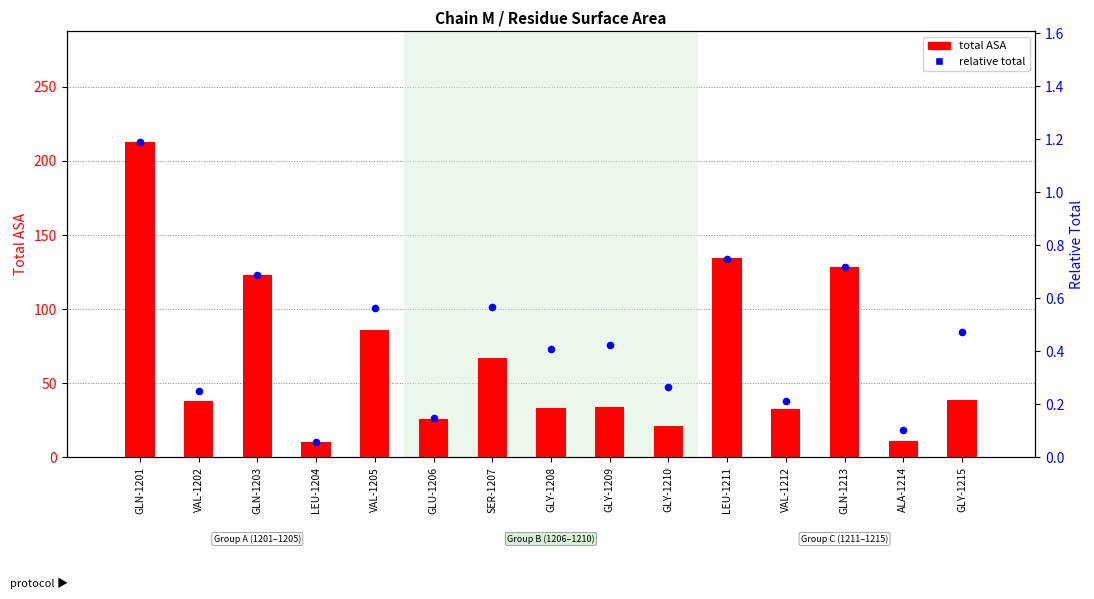

Which series has the widest spread of Y values?

total ASA